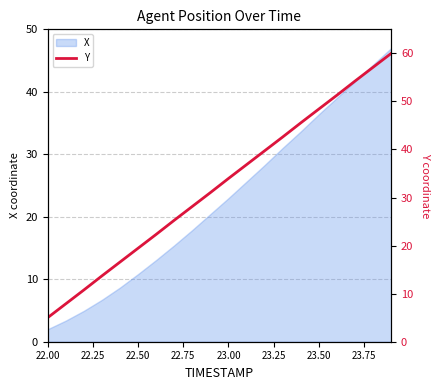

What is the sum of all values?

649.9